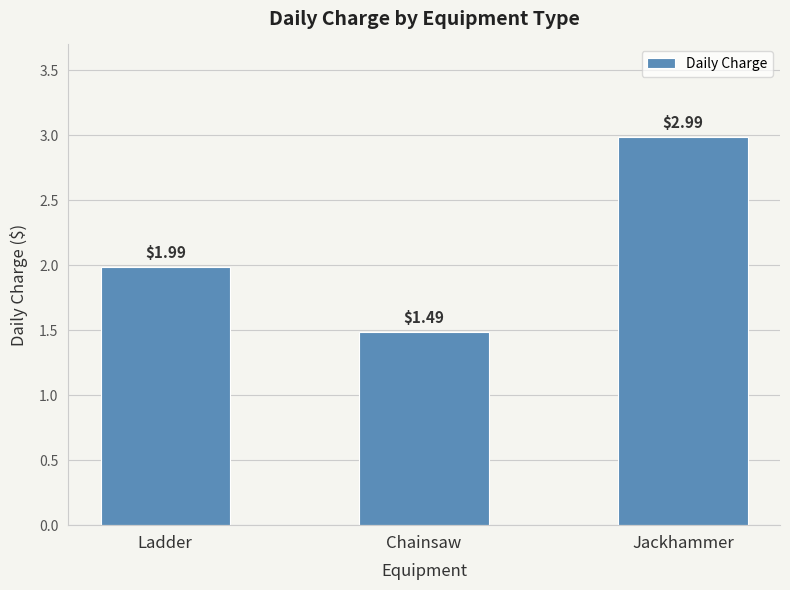

List the labels in order of value, smallest first.

Chainsaw, Ladder, Jackhammer